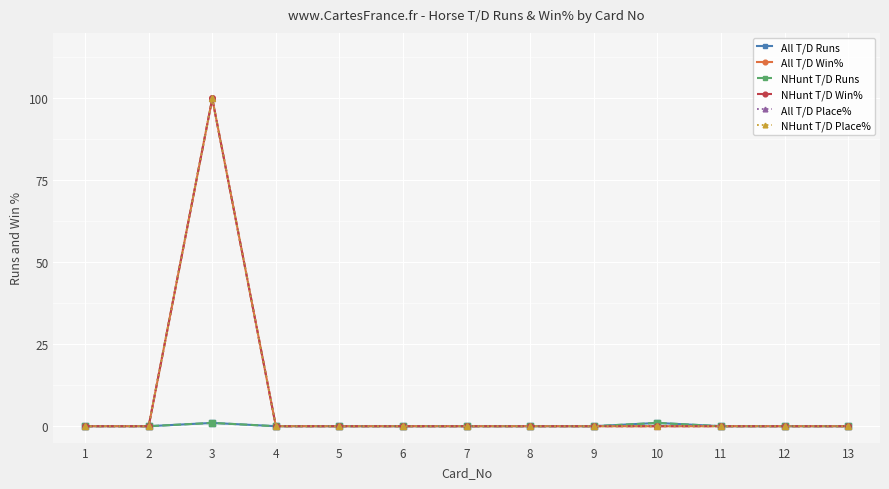

Which category has the highest value in the NHunt T/D Place% series?

3